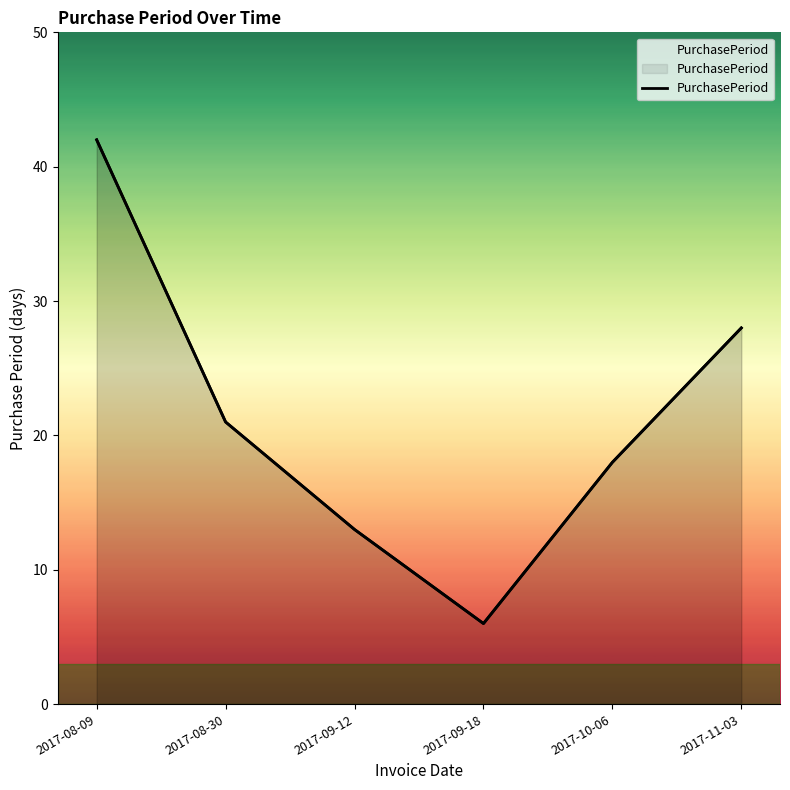

What is the sum of all values?

128